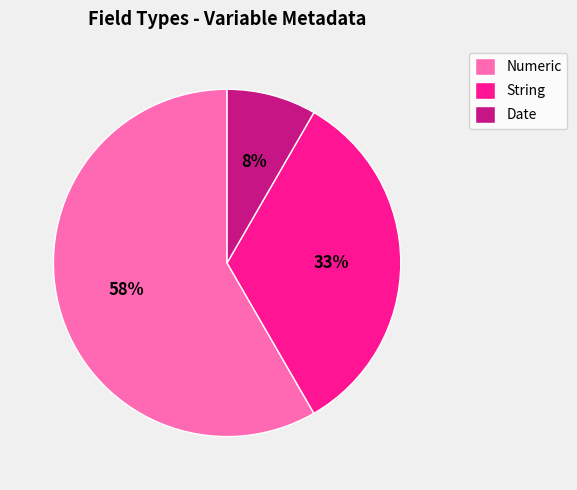

Rank the categories by value from lowest to highest.

Date, String, Numeric